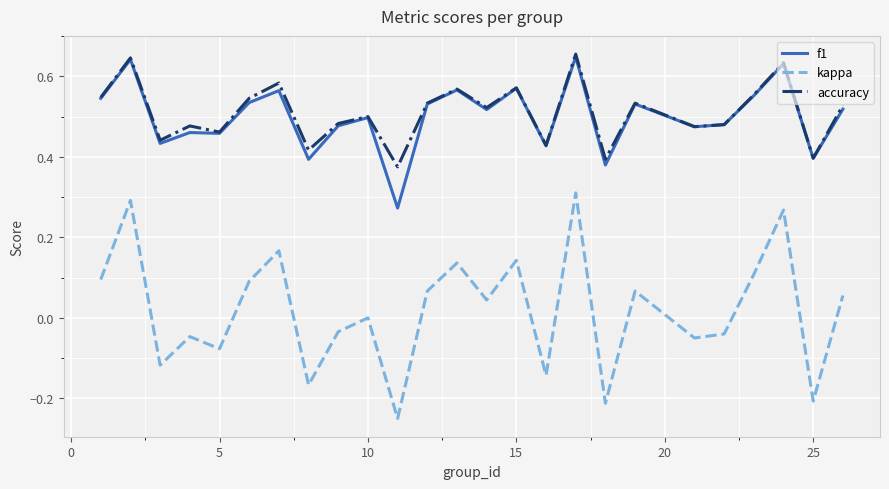

True or false: f1 has more than 1 interior local peaks.

True